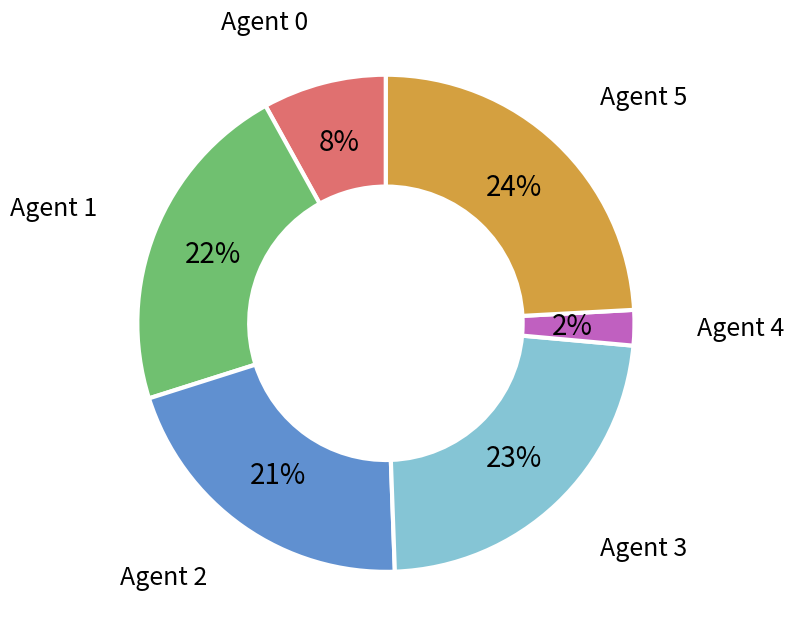

Which category has the smallest portion of the pie?

Agent 4